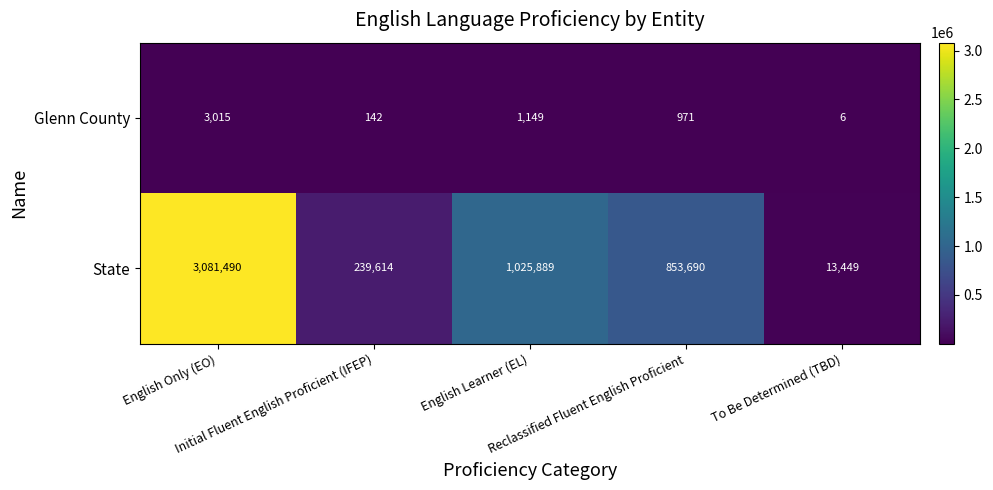

What is the difference between the maximum and minimum values in the State series?

3068041